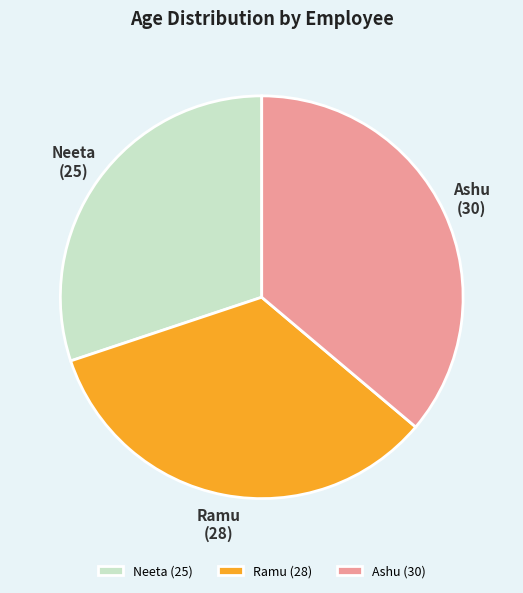

Which slice is the largest?

Ashu